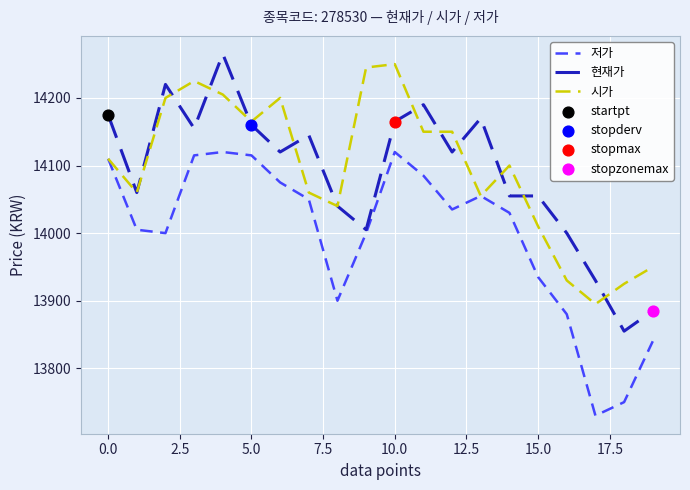

Which series has the largest total across all categories?

시가